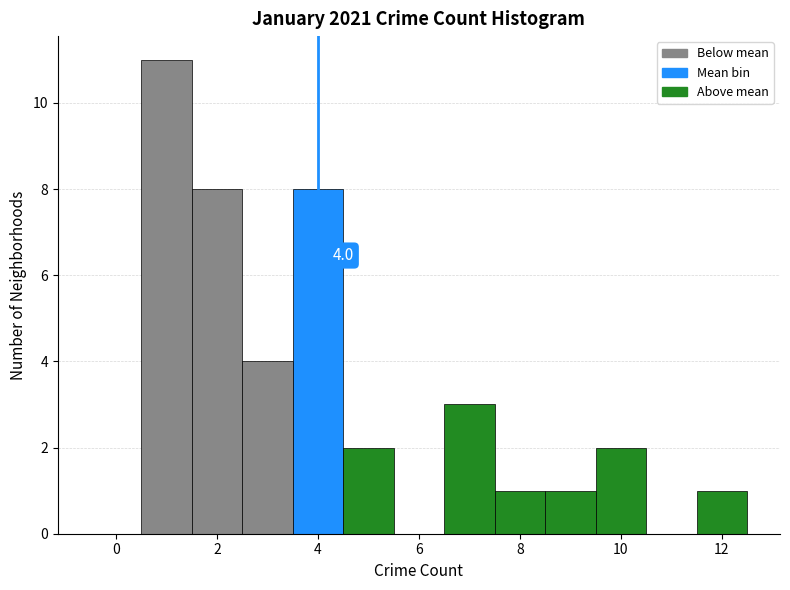

Over which range of the x-axis is the bar tallest?

0.5 to 1.5